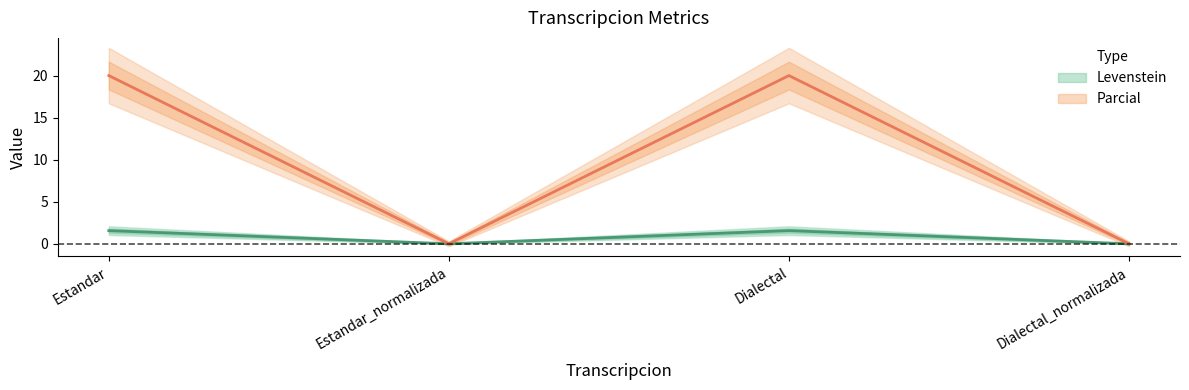

At which category does Parcial reach its first local peak?

Dialectal